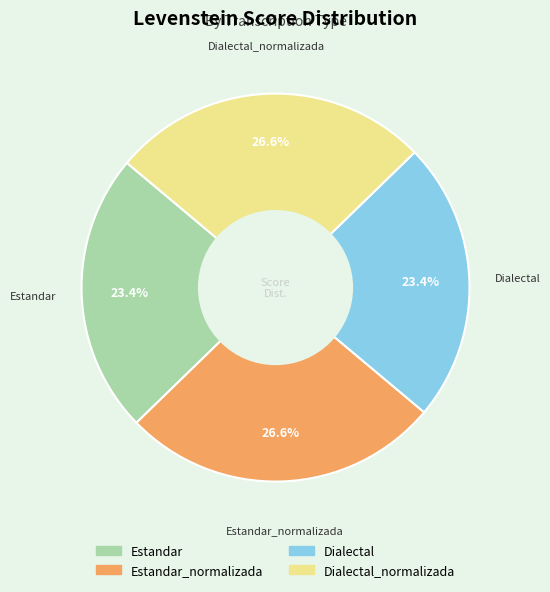

Is there any slice that represents more than half of the pie?

No